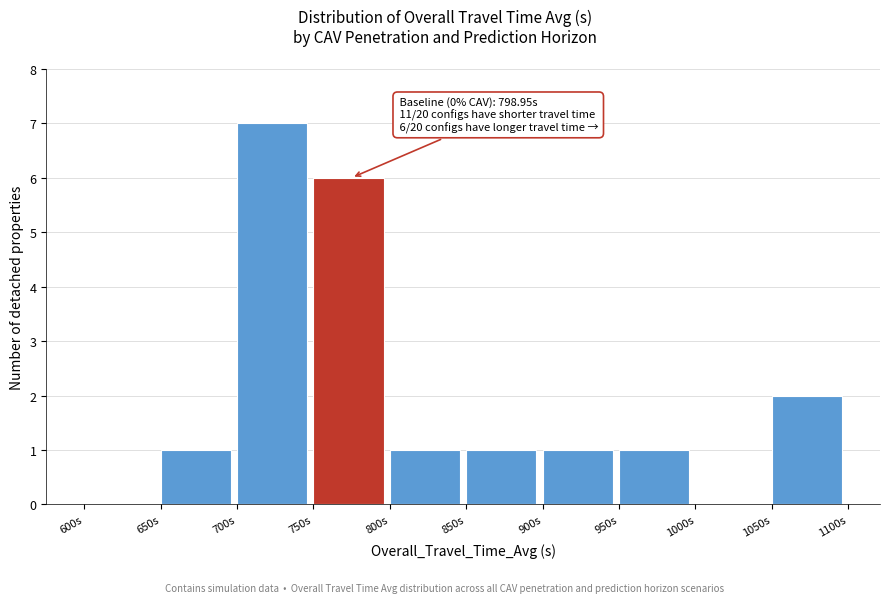

Which range on the x-axis has the tallest bar?

700 to 750